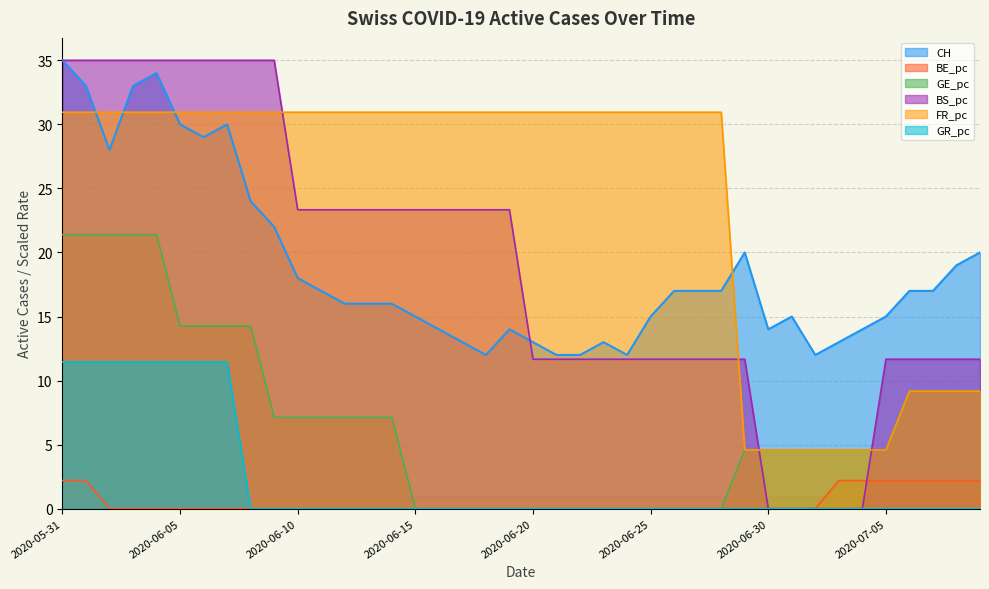

True or false: CH has a value of 12.0 at 2020-07-02.

True